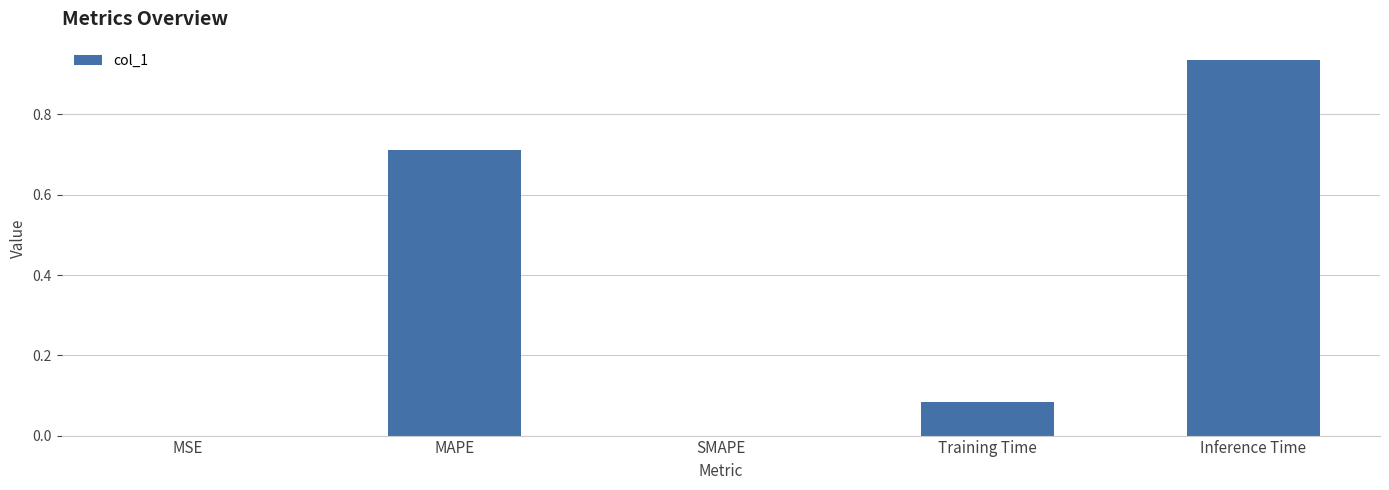

Which label corresponds to the largest value in the chart?

Inference Time